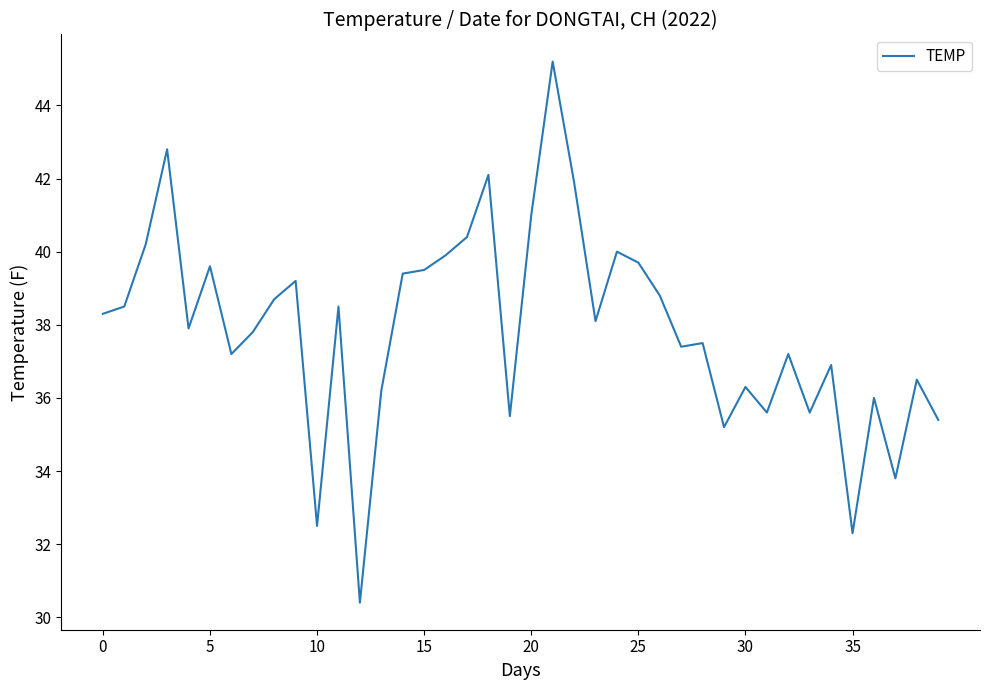

What is the maximum value shown in the chart?

45.2